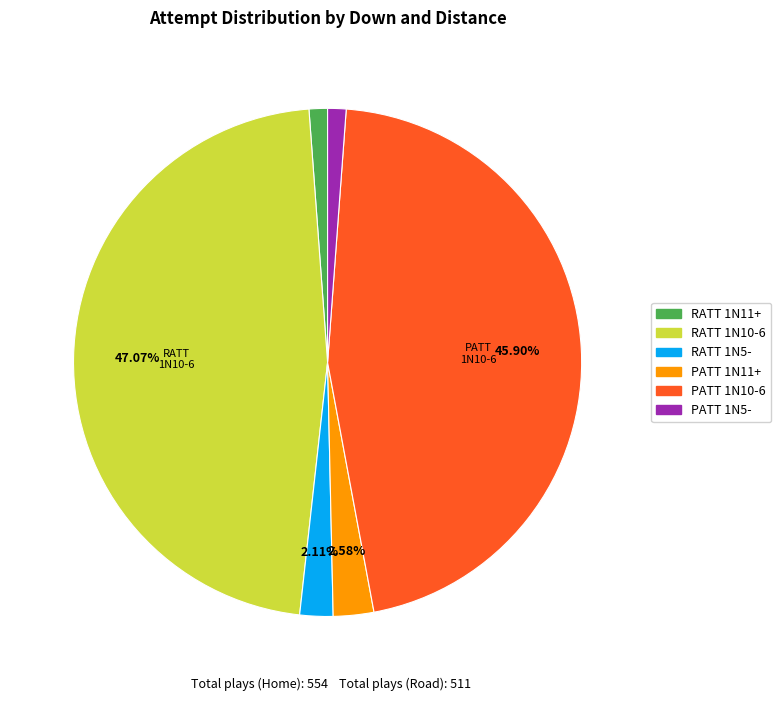

To the nearest percent, what portion does RATT 1N11+ represent?

1%